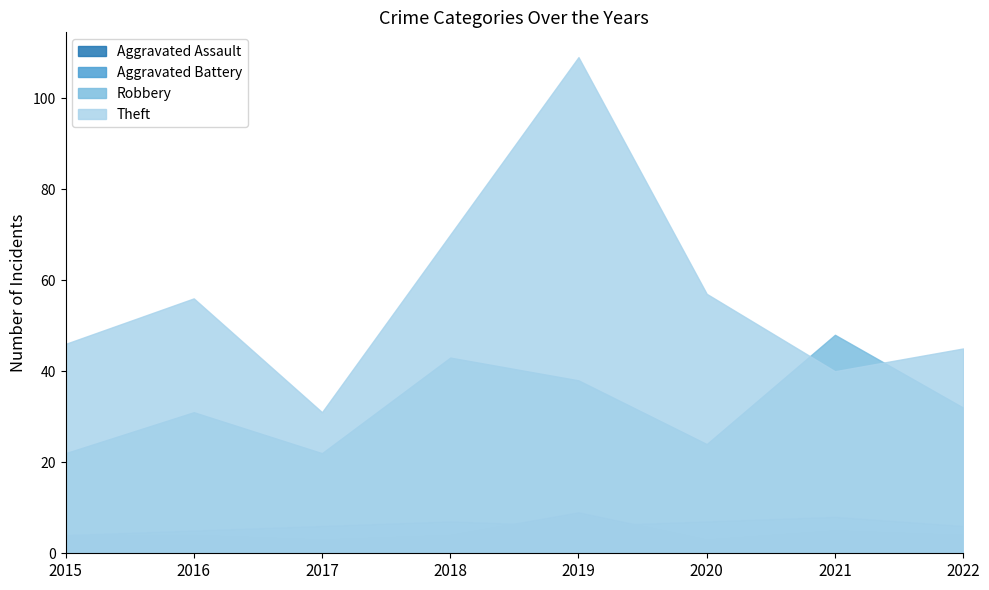

Rank the series at 2016 from highest to lowest value.

Theft, Robbery, Aggravated Battery, Aggravated Assault